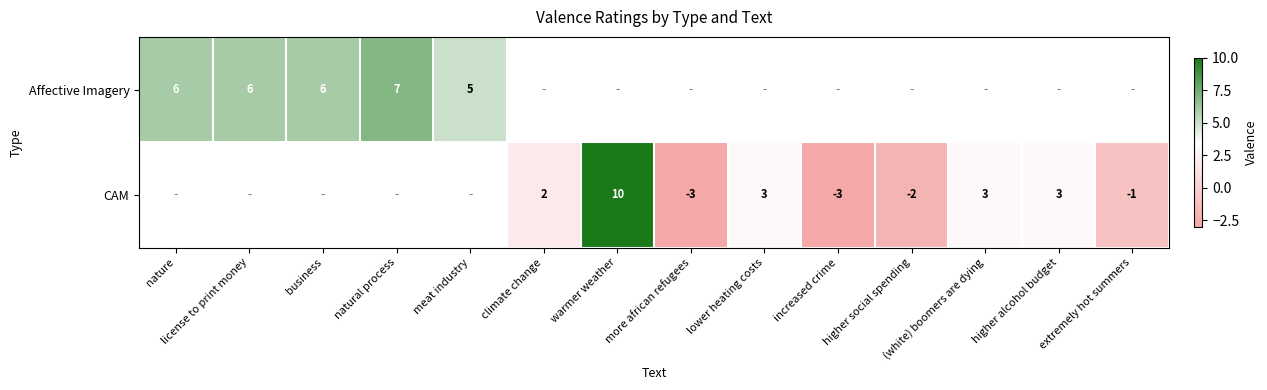

True or false: CAM has a value of 16 at warmer weather.

False